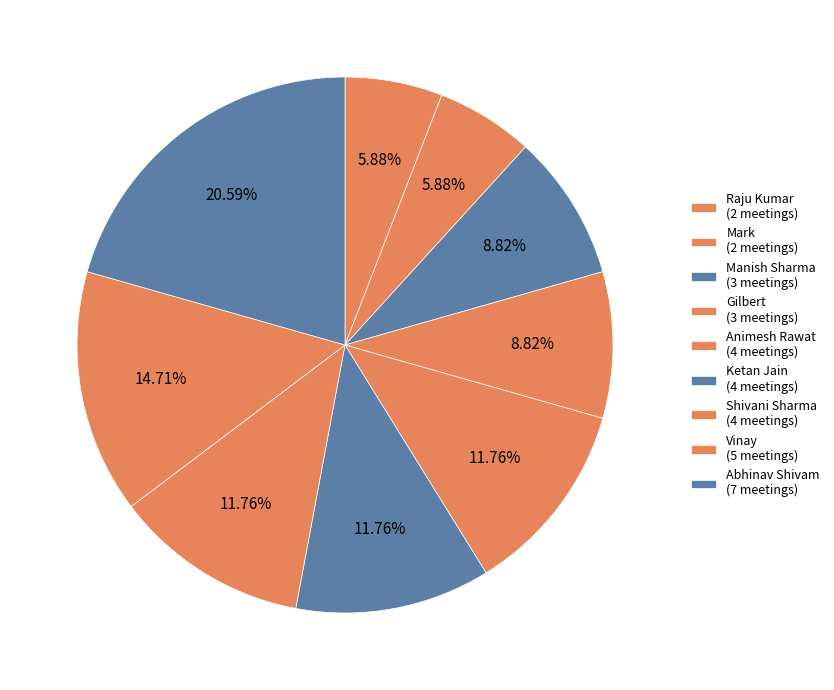

How many slices are in this pie chart?

9